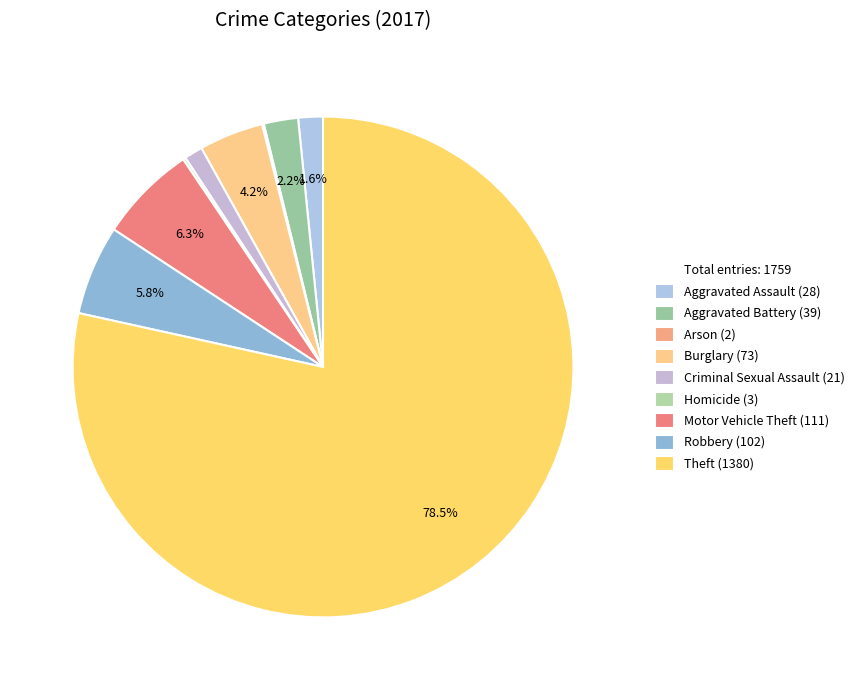

How many segments does this pie chart have?

9